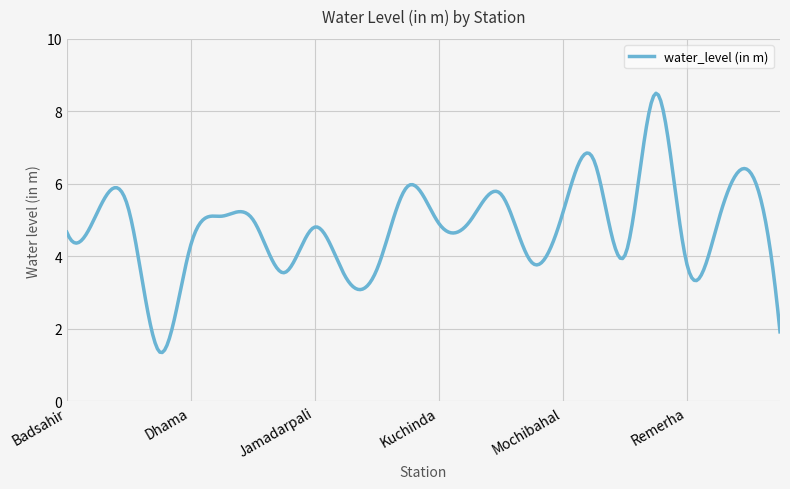

What is the smallest value displayed?

1.4